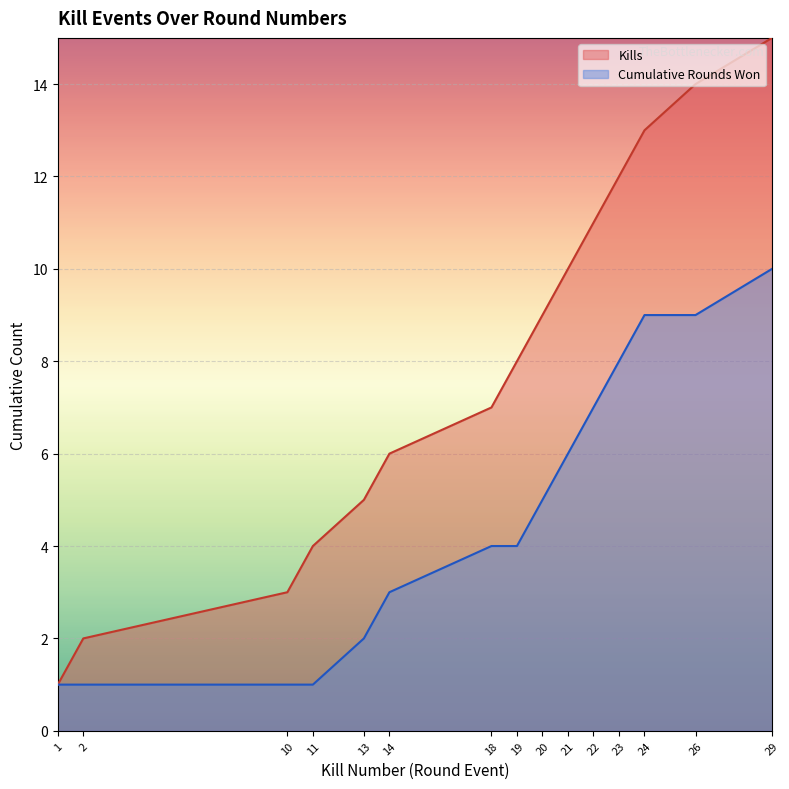

What is the difference between the maximum and minimum values in the Kills series?

14